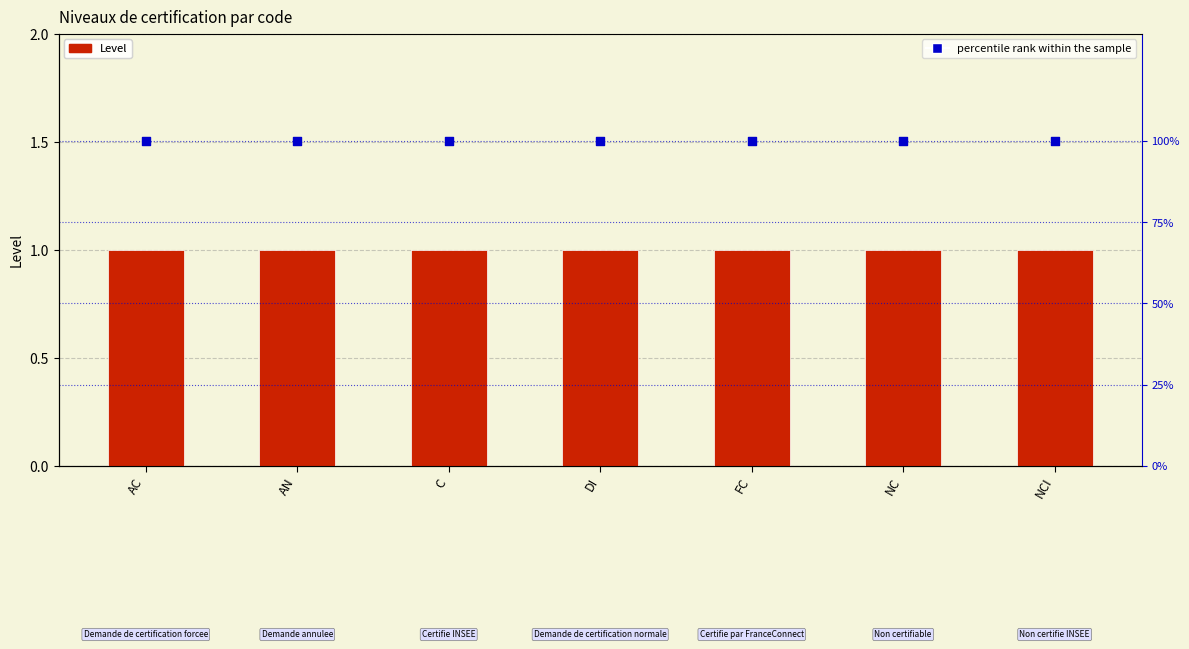

At which category is the sum across all series the highest?

AC